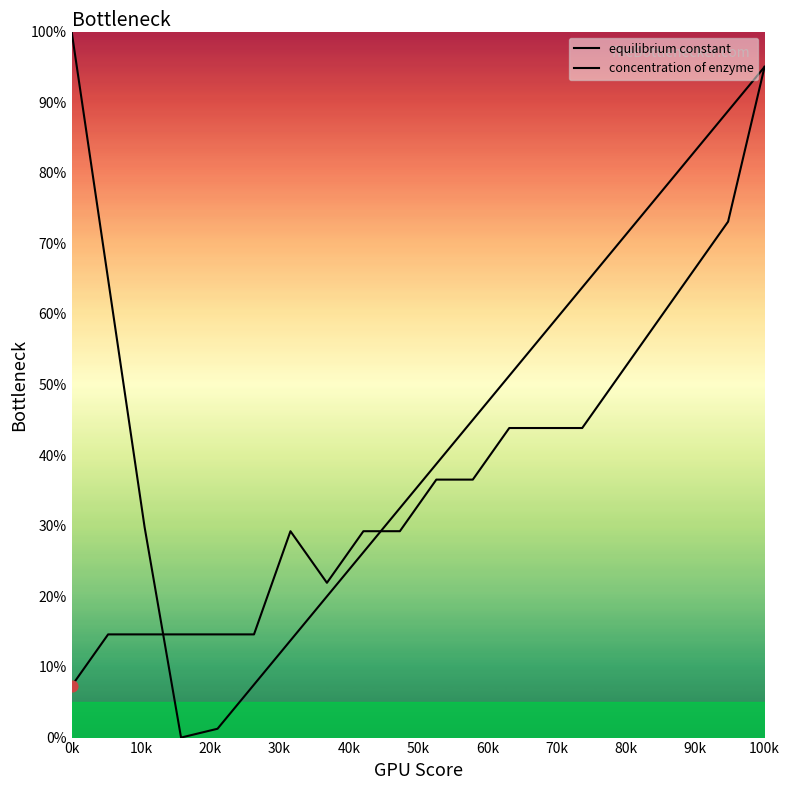

At which category is the sum across all series the highest?

100k